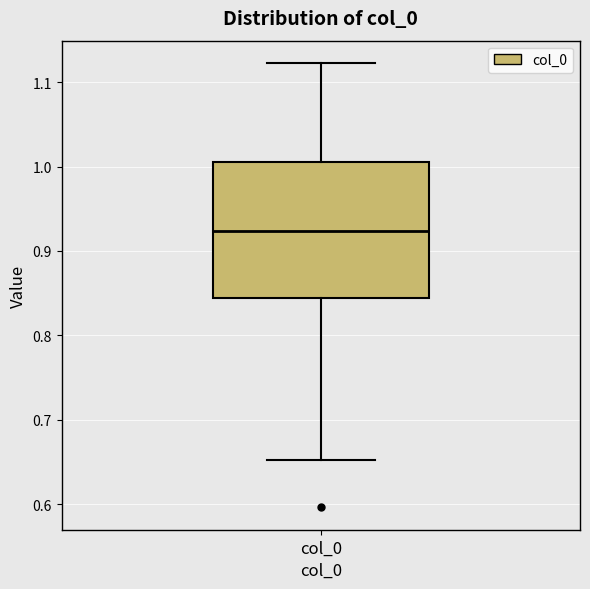

Read this box plot against the y-axis: the position of the median line, the range covered by the box, and the ends of both whiskers. The values are not printed on the chart, so give them approximately, as read against the axis.

median 0.92, box 0.84 to 1.01, whiskers 0.65 to 1.12